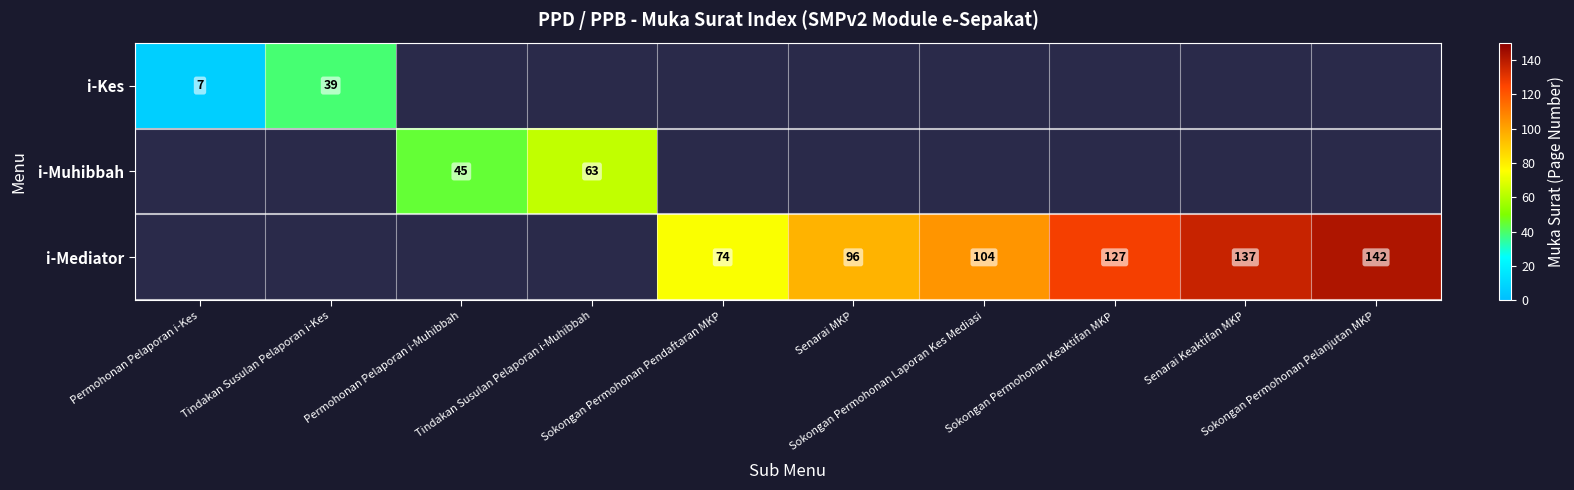

At which category does the chart reach its minimum across all series?

Permohonan Pelaporan i-Kes